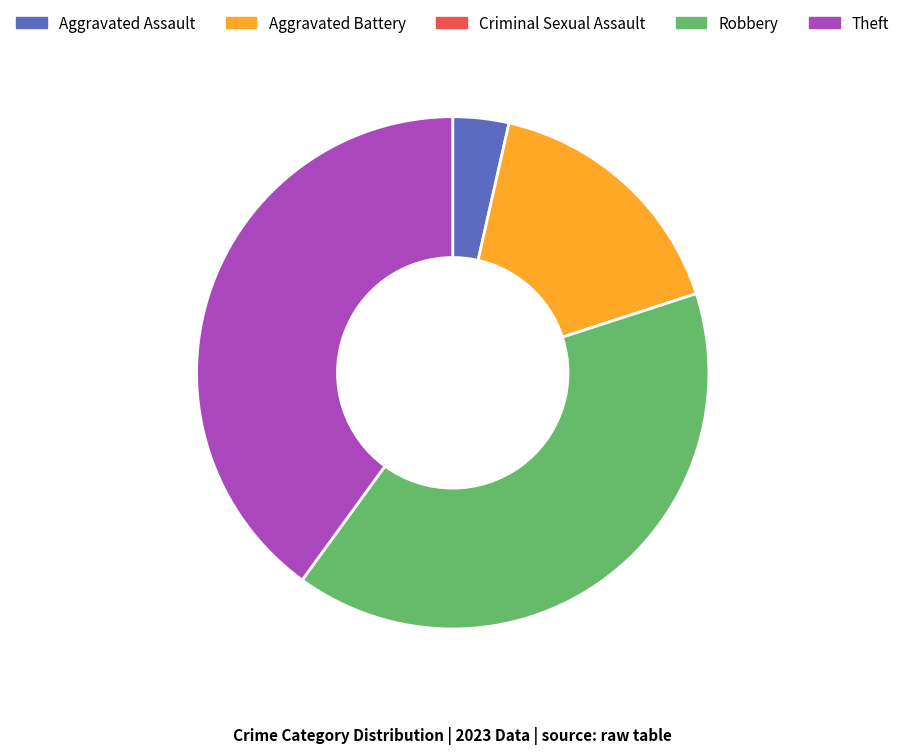

Does Aggravated Battery represent more than half of the total?

No